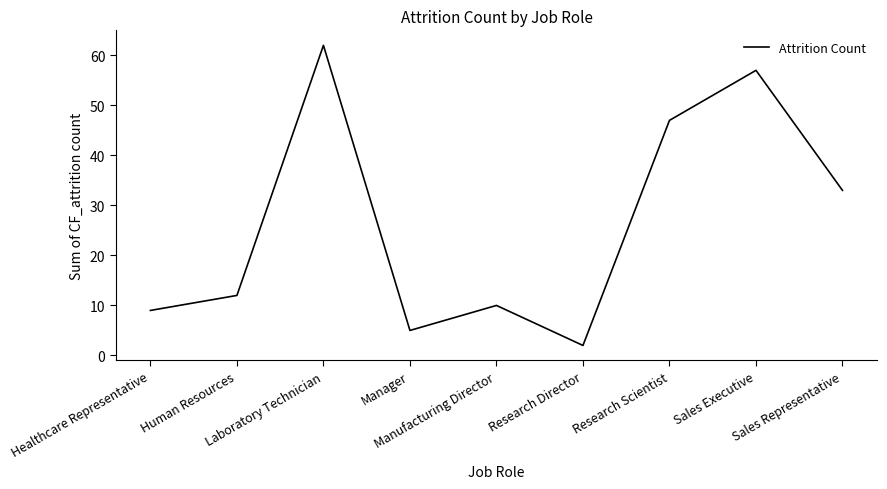

Which category has the highest value across all series?

Laboratory Technician